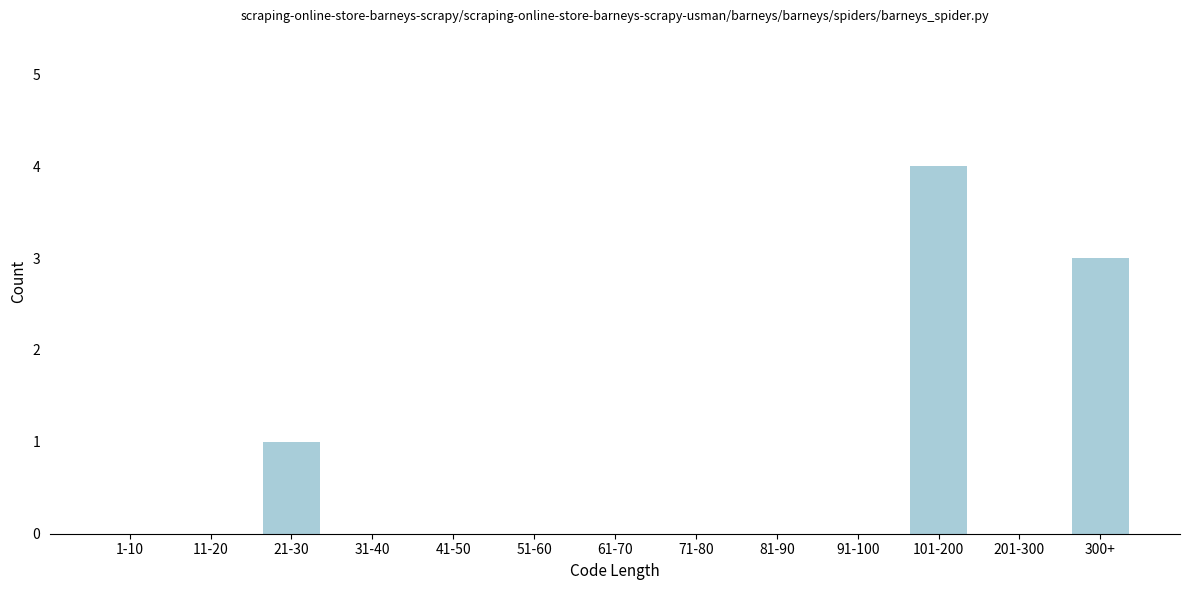

Reading left to right, transcribe all the data shown in this chart.

1-10=0	11-20=0	21-30=1	31-40=0	41-50=0	51-60=0	61-70=0	71-80=0	81-90=0	91-100=0	101-200=4	201-300=0	300+=3